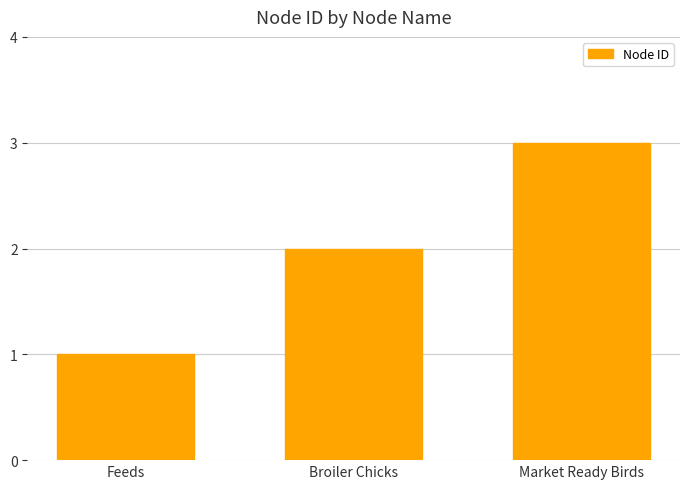

Count the number of categories in the chart.

3